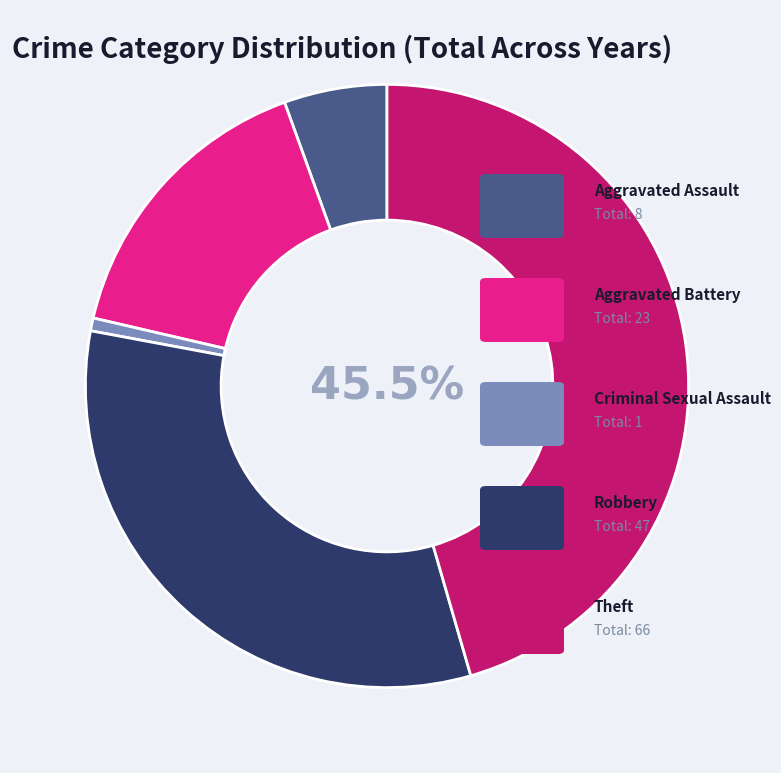

Is there any slice that represents more than half of the pie?

No